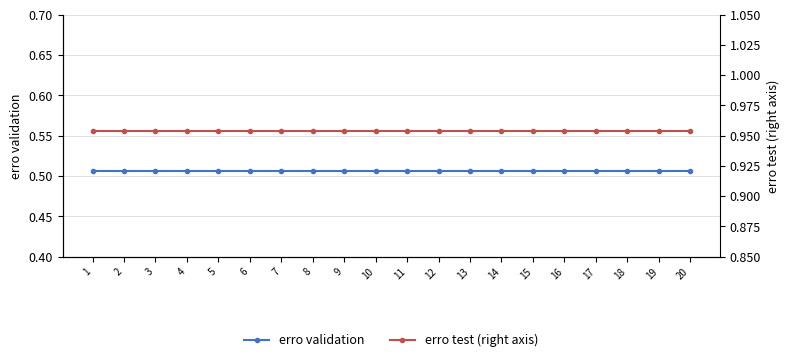

Which category has the lowest value in the erro test (right axis) series?

1